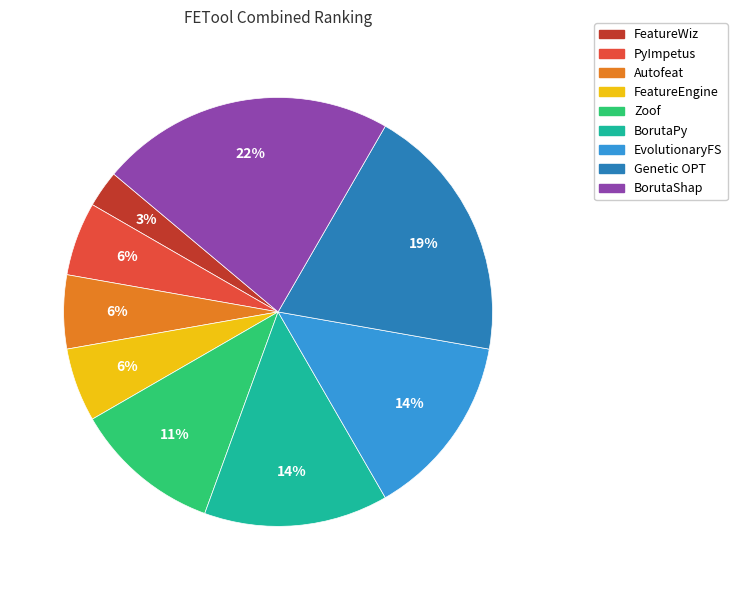

To the nearest percent, what portion does EvolutionaryFS represent?

14%